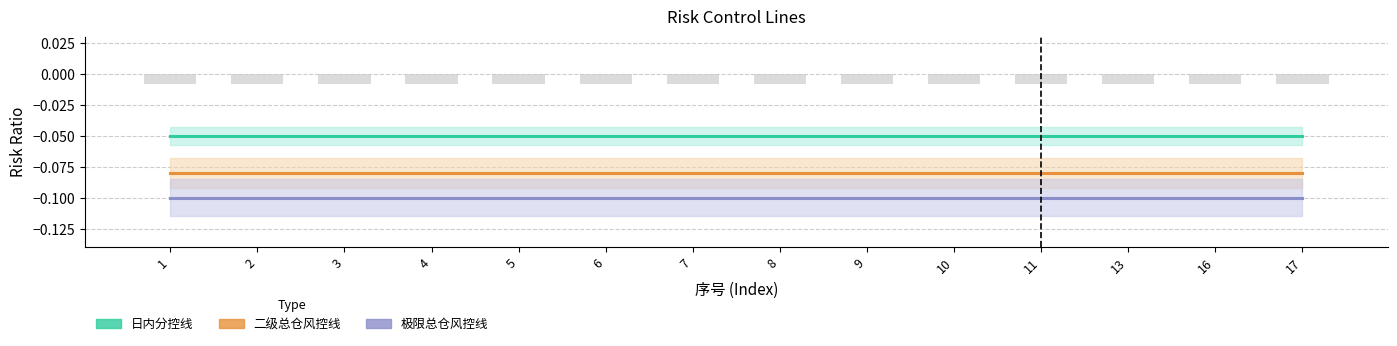

At 6, list the series in order from largest to smallest.

日内分控线, 二级总仓风控线, 极限总仓风控线